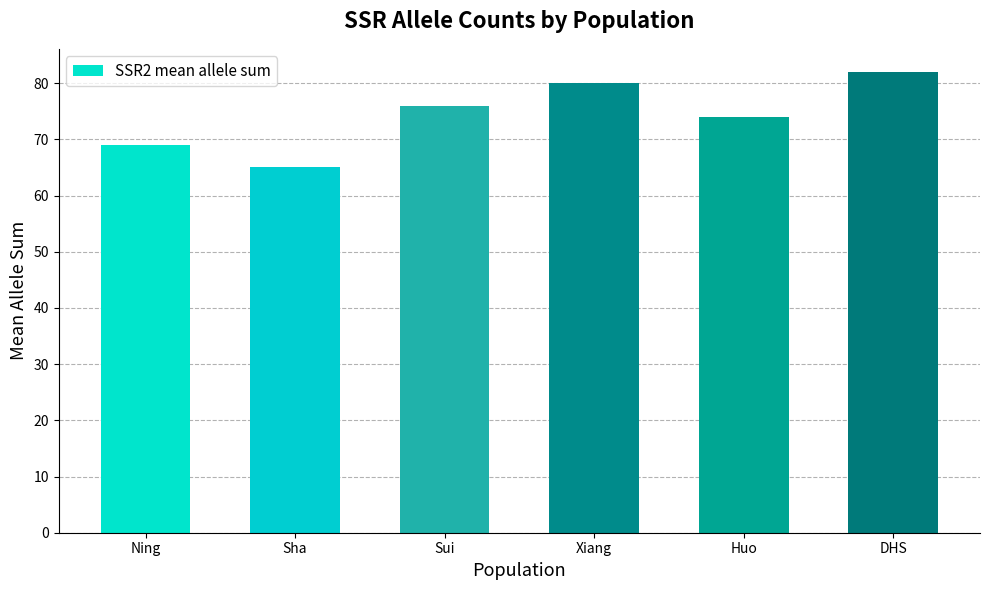

Rank the categories by value from highest to lowest.

DHS, Xiang, Sui, Huo, Ning, Sha